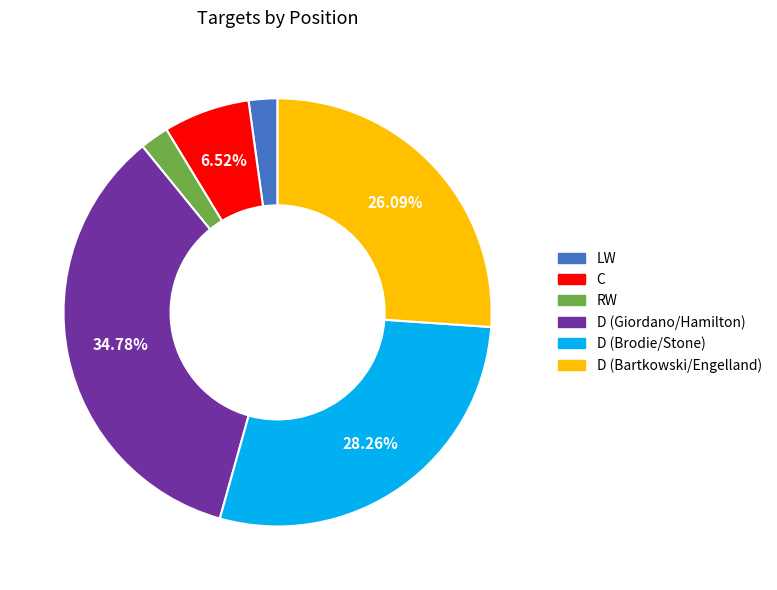

To the nearest percent, what percentage of the pie is D (Giordano/Hamilton)?

35%